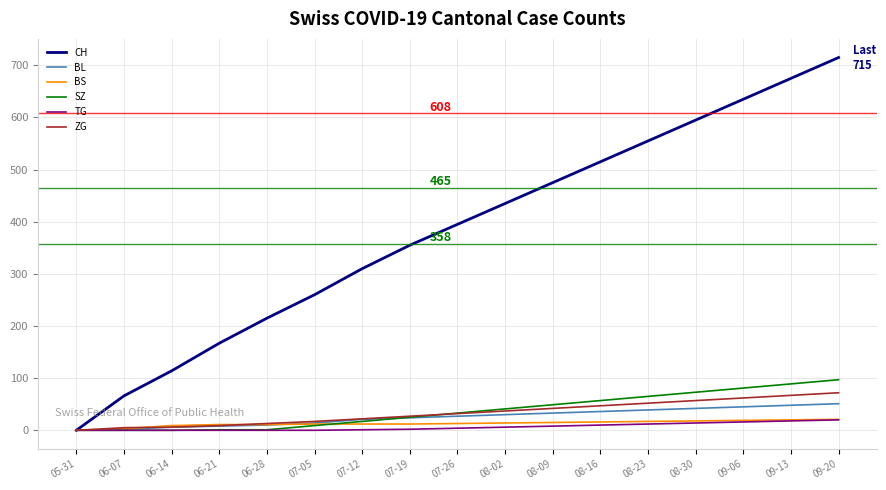

What is the total value across all series at 09-13?

917